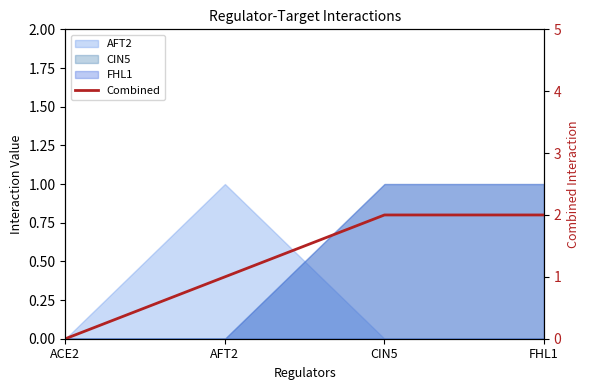

Reading left to right, transcribe all the data shown in this chart.

ACE2=0	AFT2=1	CIN5=2	FHL1=2